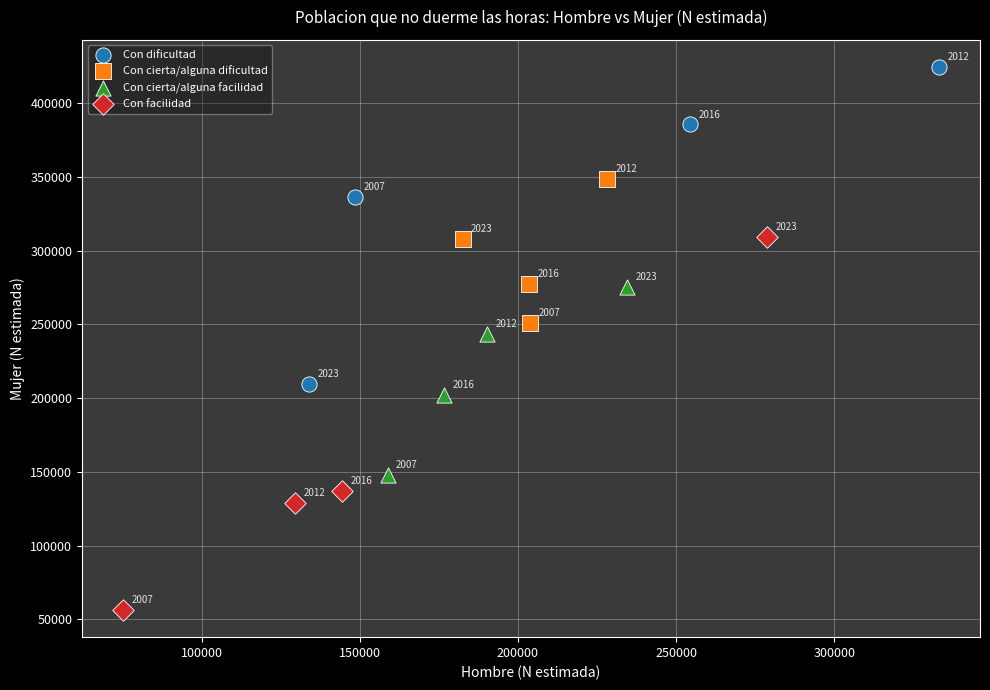

Which series reaches the maximum Y coordinate?

Con dificultad